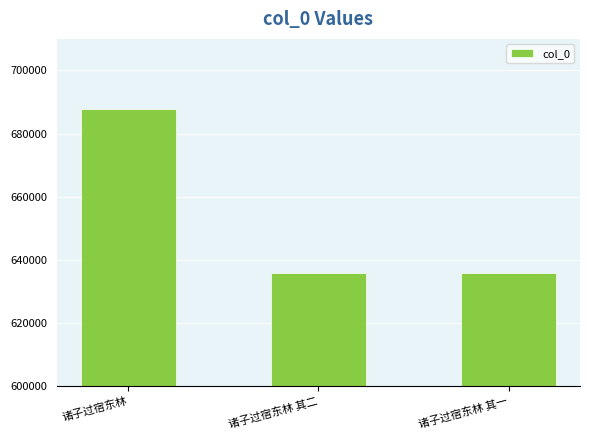

What is the change in value from 诸子过宿东林 其二 to 诸子过宿东林 其一?

-1